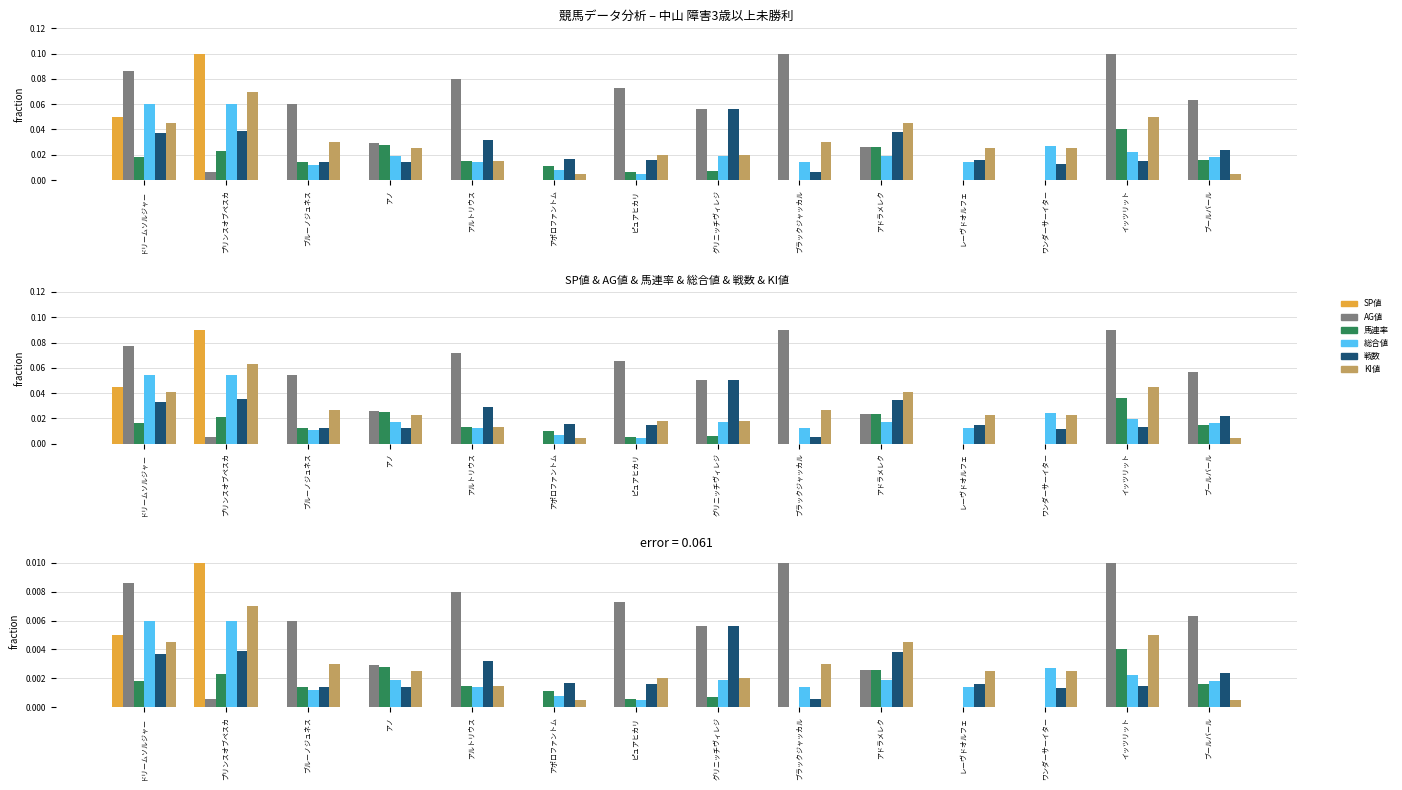

Rank the series at ドリームソルジャー from highest to lowest value.

AG値, 総合値, SP値, KI値, 戦数, 馬連率